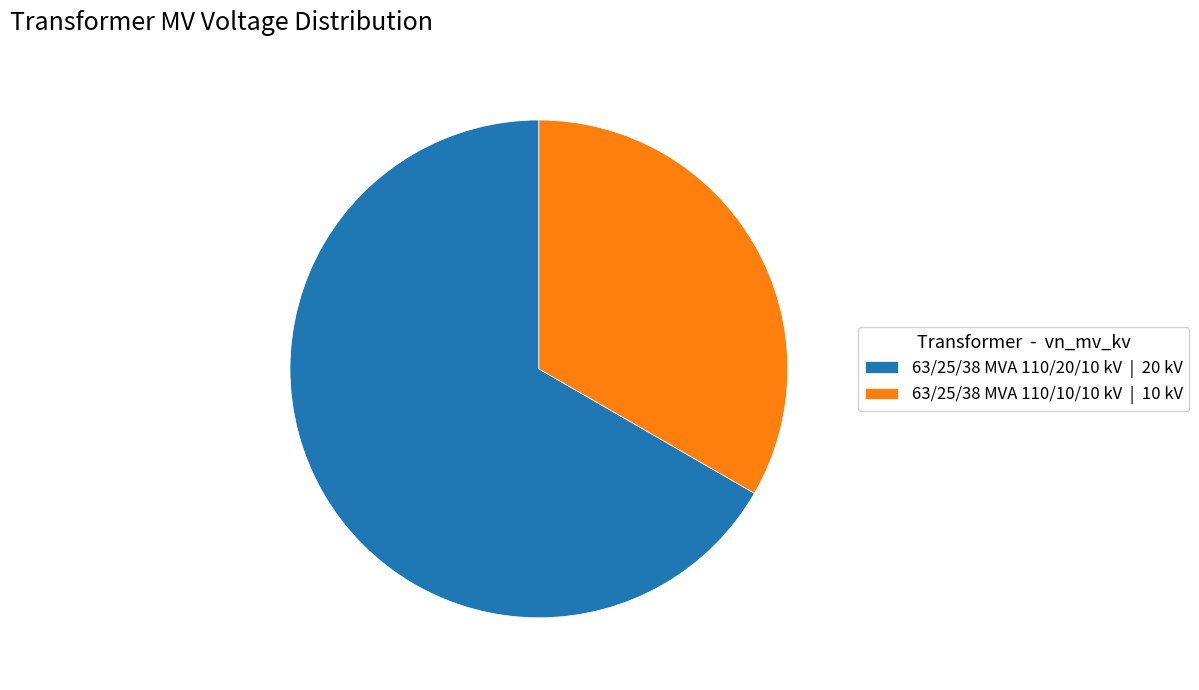

How many slices are in this pie chart?

2